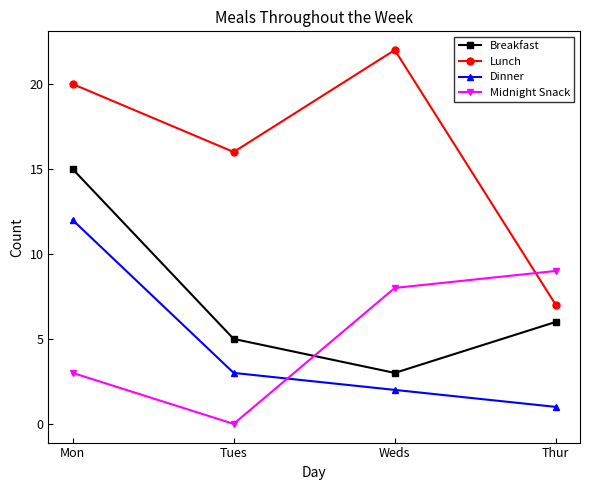

What is the difference between the maximum and second lowest values in the Lunch series?

6